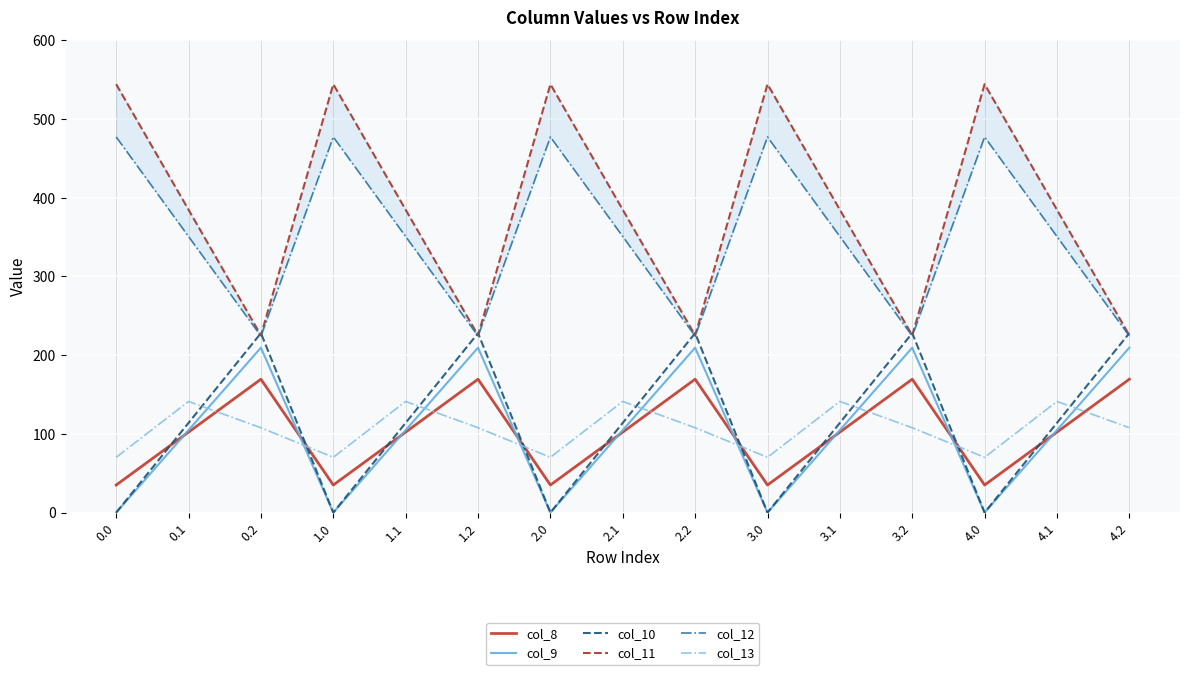

How many values in the col_10 series are below 113?

5